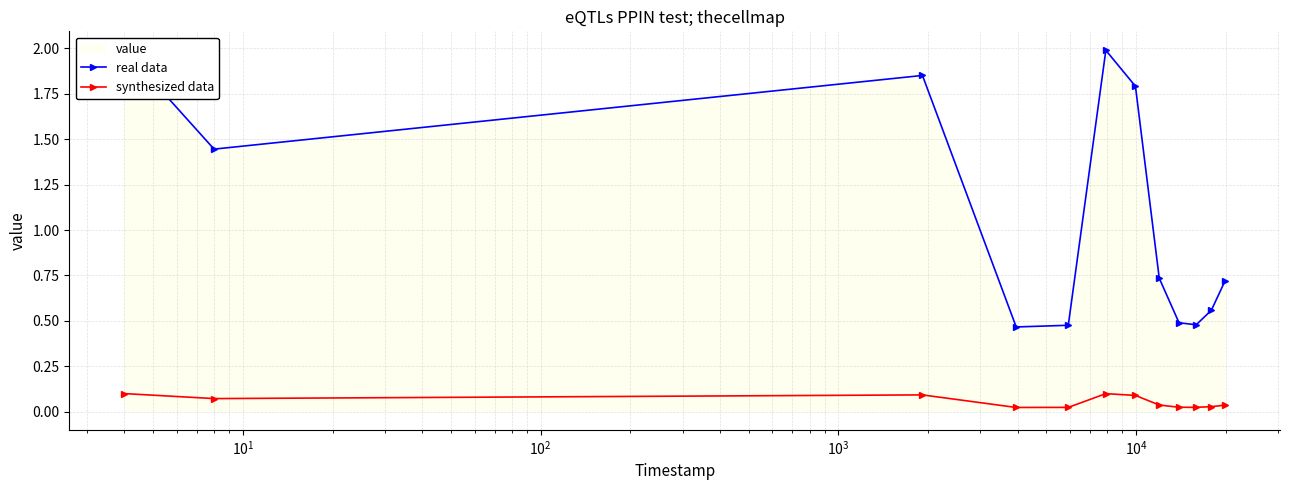

How many synthesized data values are between 0 and 1?

12